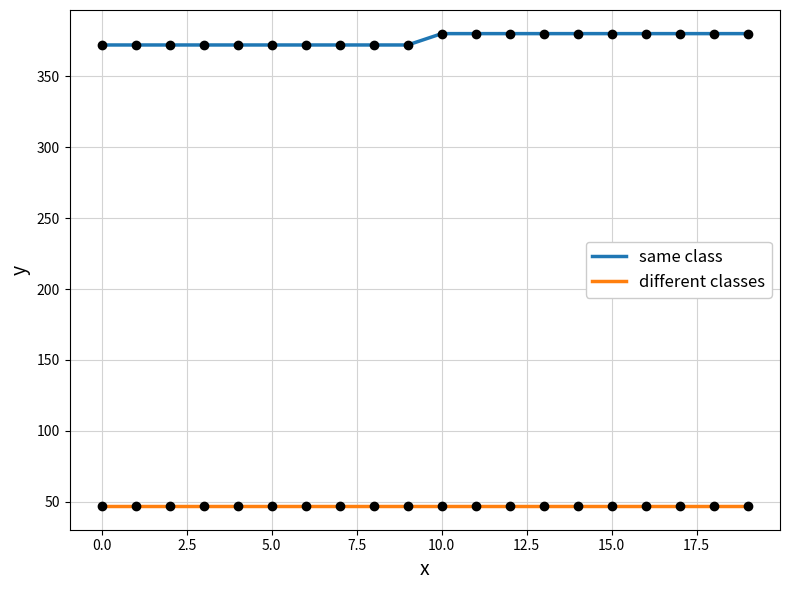

Which series has the largest total across all categories?

same class